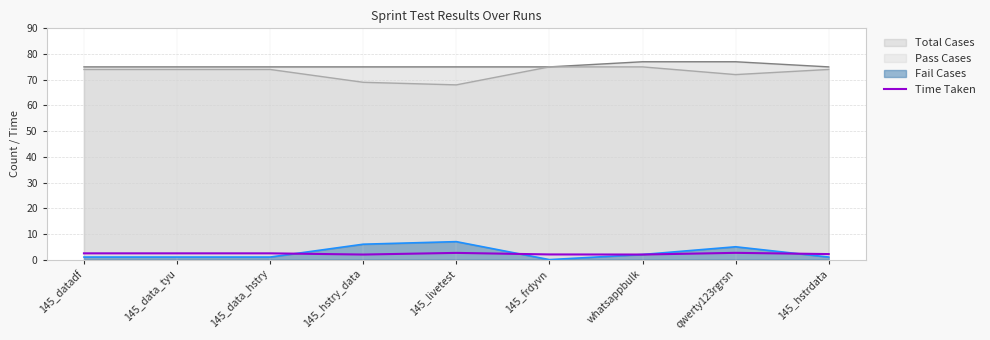

What is the sum of all values?

20.8